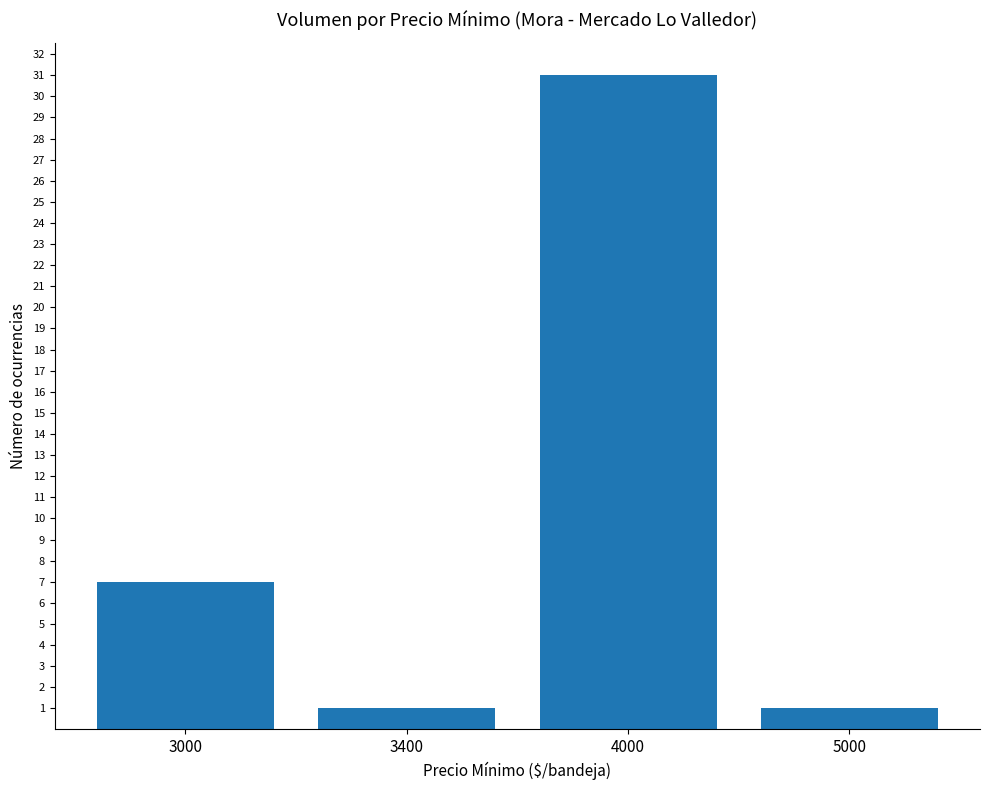

What is the sum of all values?

40